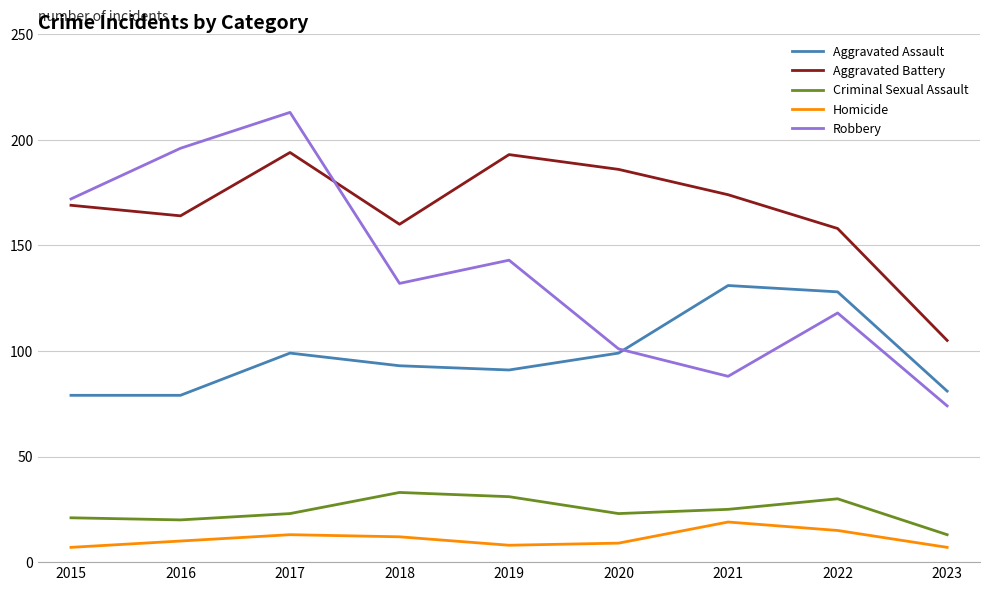

What is the lowest value of the Robbery series?

74